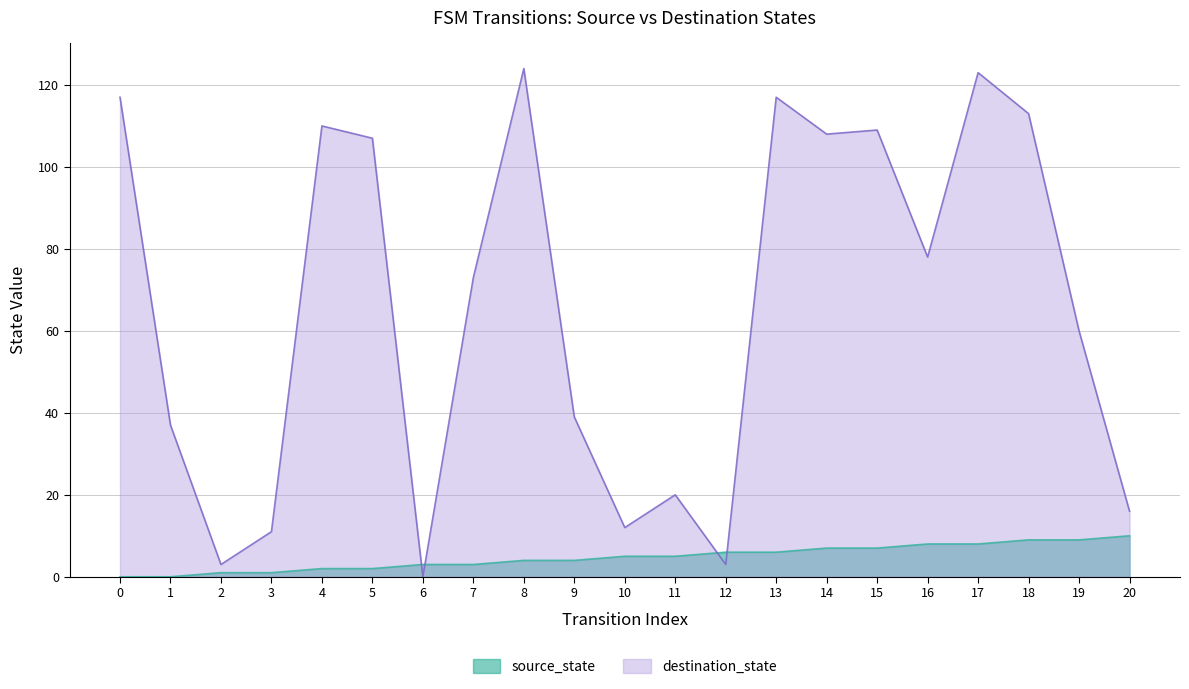

What is the average value of the source_state series?

5